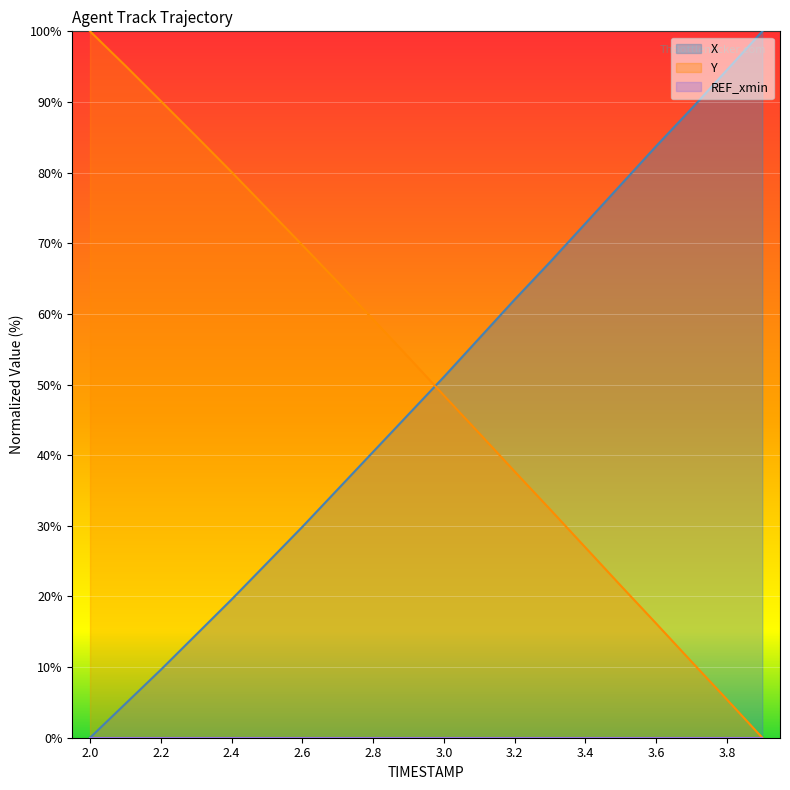

What is the total value across all series at 2.3?

99.7